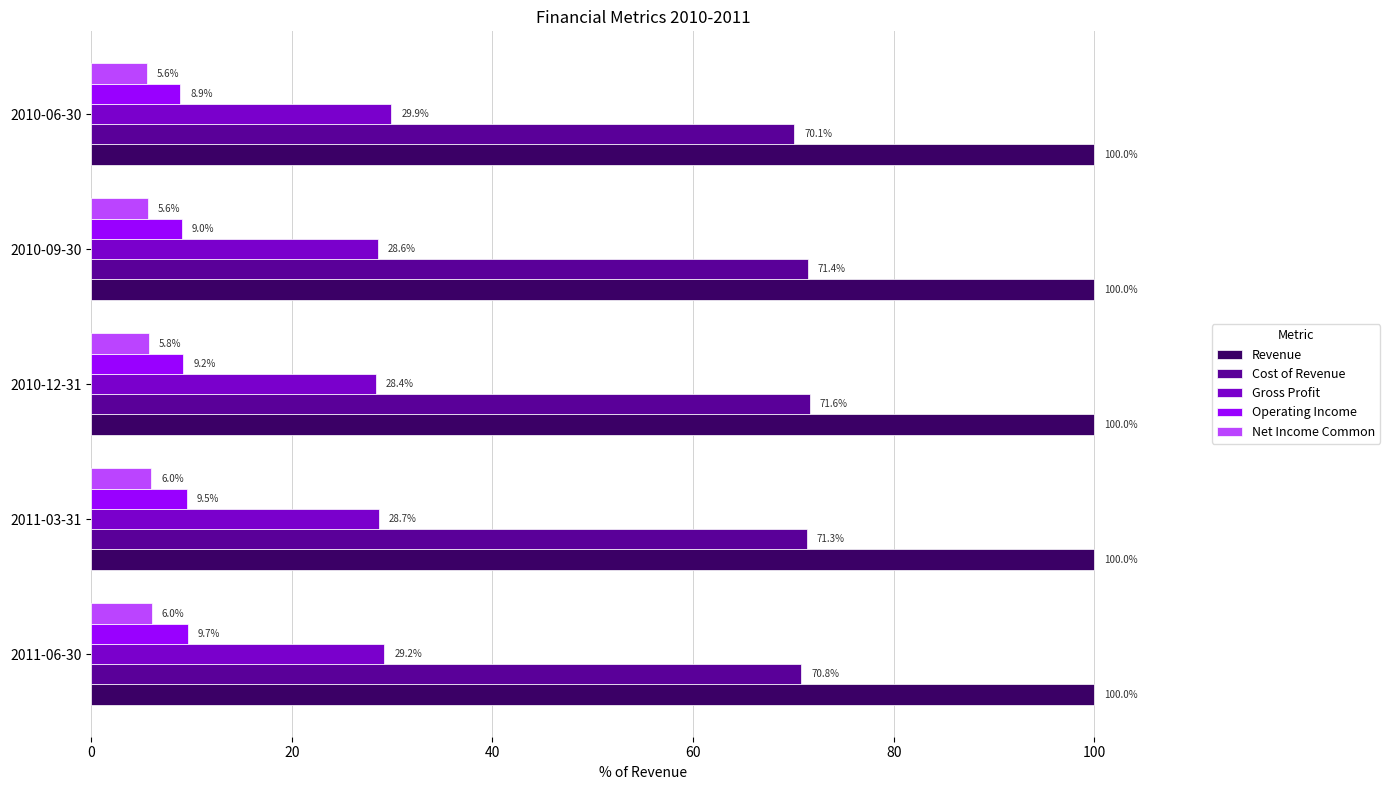

What is the maximum value shown in the chart?

100.0